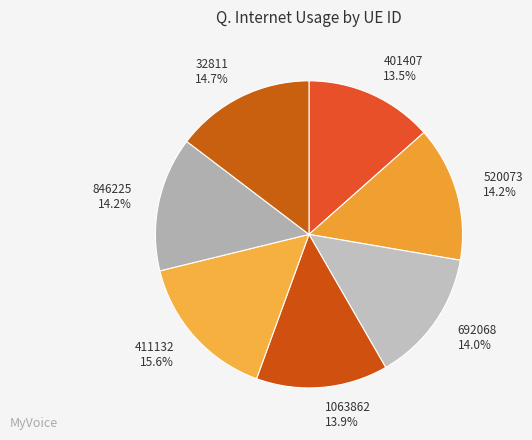

How much of the chart is everything except 1063862?

86.1%